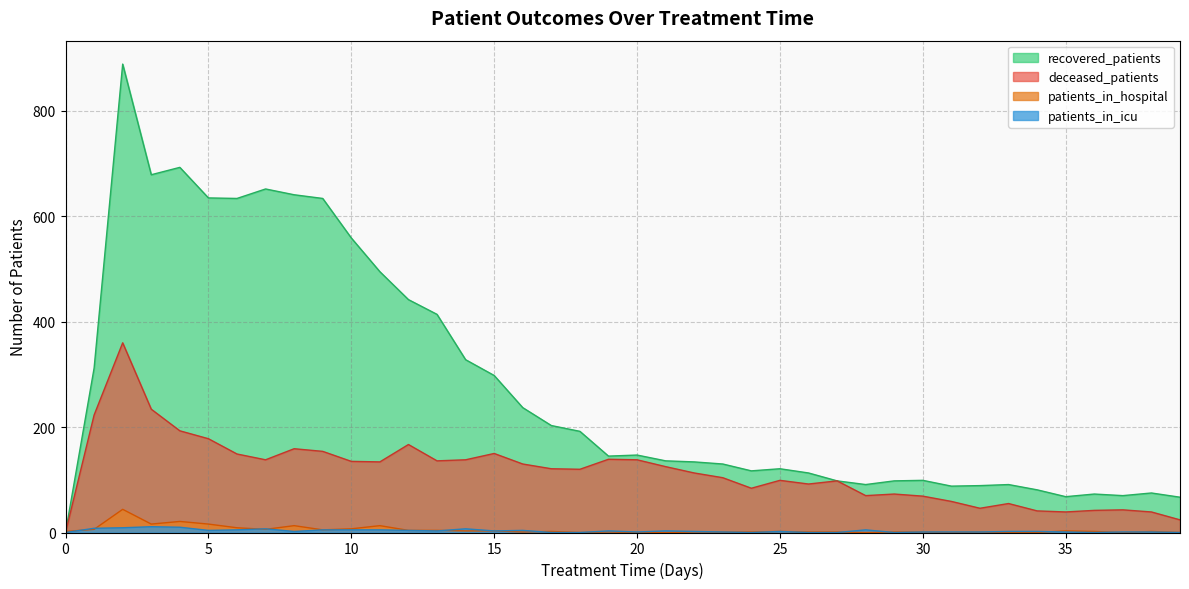

What is the value of the patients_in_icu point at the 6th from the left?

4